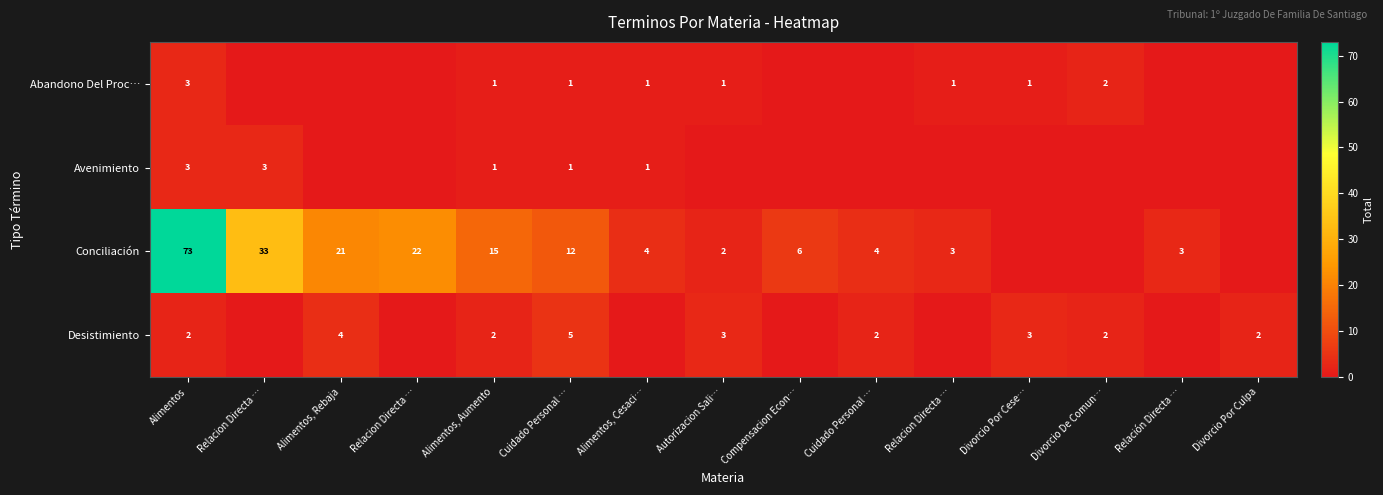

Reading left to right, extract all data points from this chart.

row_0: 3	0	0	0	1	1	1	1	0	0	1	1	2	0	0
row_1: 3	3	0	0	1	1	1	0	0	0	0	0	0	0	0
row_2: 73	33	21	22	15	12	4	2	6	4	3	0	0	3	0
row_3: 2	0	4	0	2	5	0	3	0	2	0	3	2	0	2